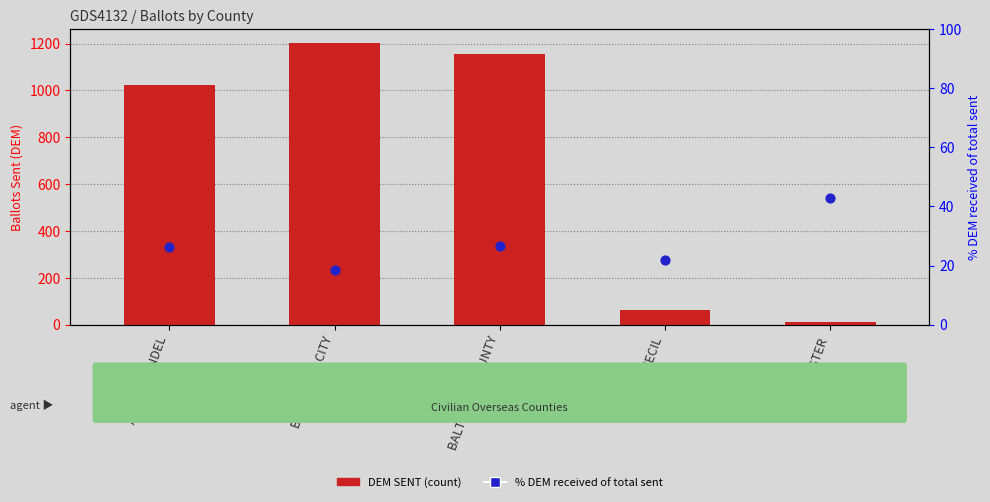

Which series has the largest Y range (max minus min)?

DEM SENT